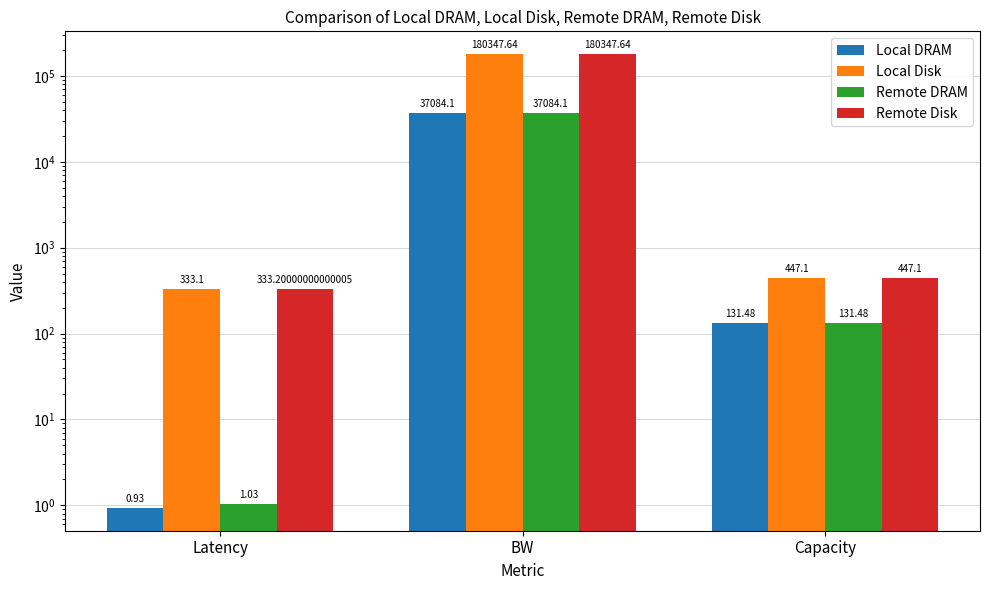

What are all the series names shown in the legend?

Local DRAM, Local Disk, Remote DRAM, Remote Disk